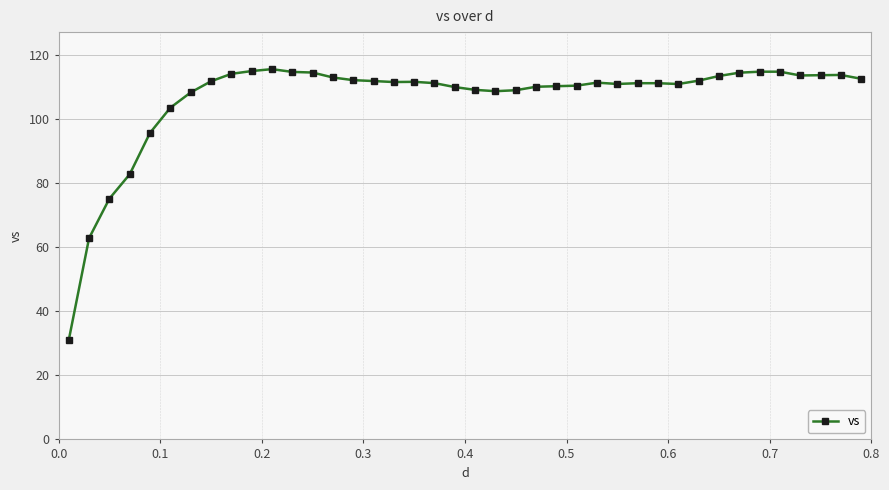

How many lines are shown in the chart?

1